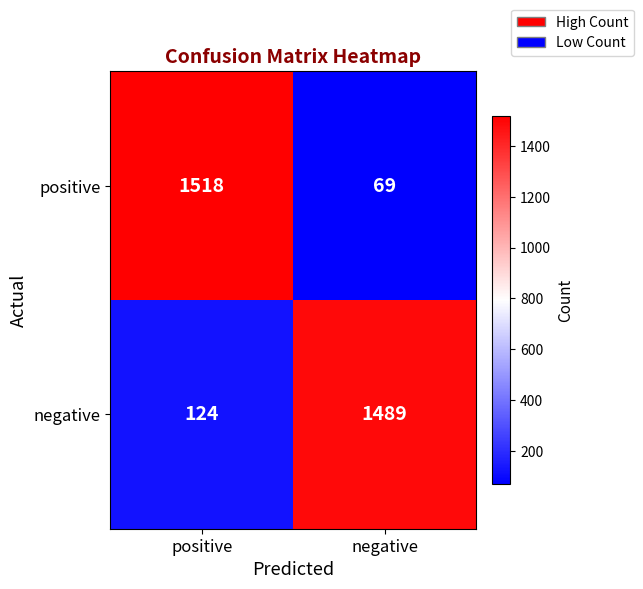

What is the difference between the negative values at positive and negative?

1365